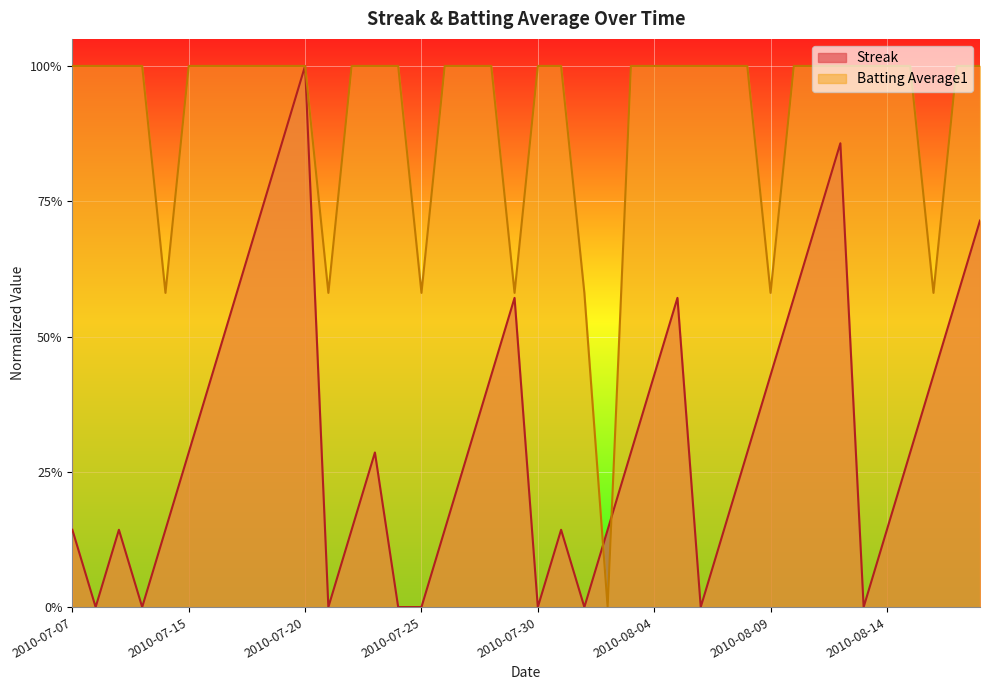

What is the difference between the highest and lowest values at 2010-08-18?

0.3